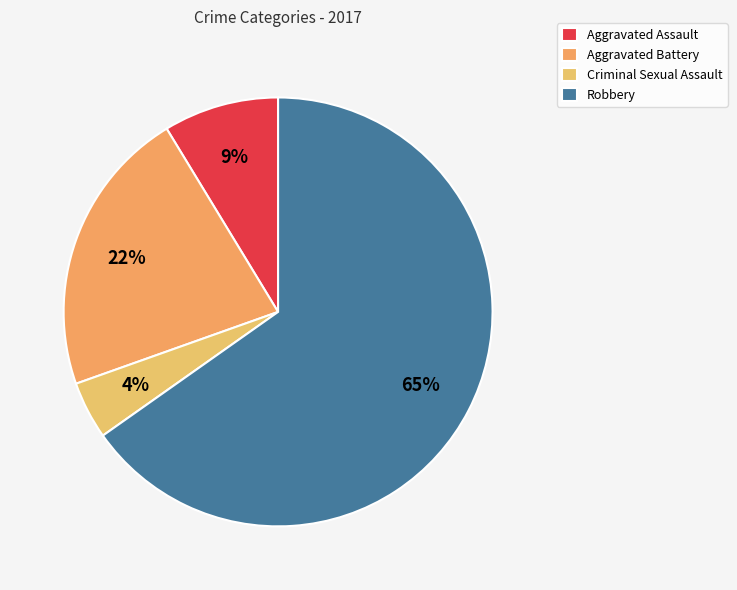

Is it true that Criminal Sexual Assault is 18% of the pie?

False